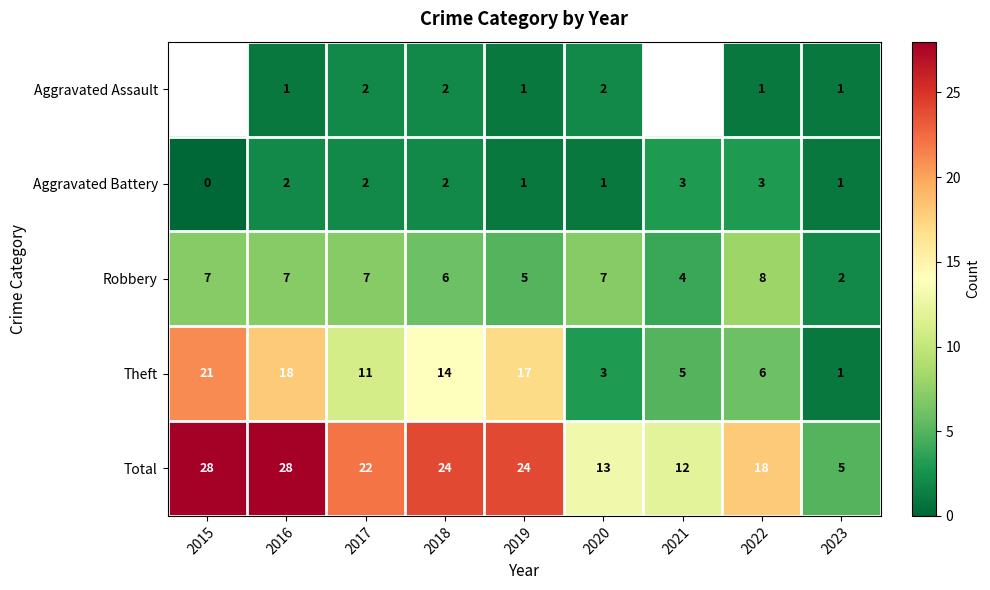

At 2016, list the series in order from smallest to largest.

Aggravated Assault, Aggravated Battery, Robbery, Theft, Total